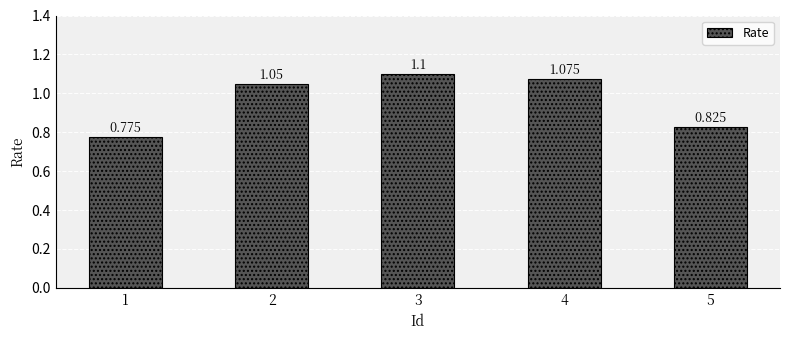

Rank the categories by value from lowest to highest.

1, 5, 2, 4, 3